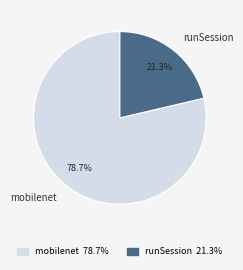

Does any single category account for the majority?

Yes